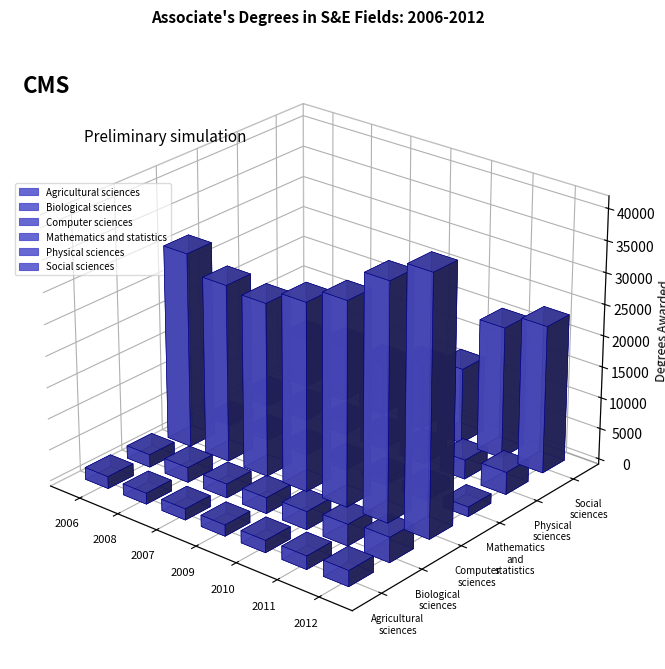

Count the number of data series in this chart.

6